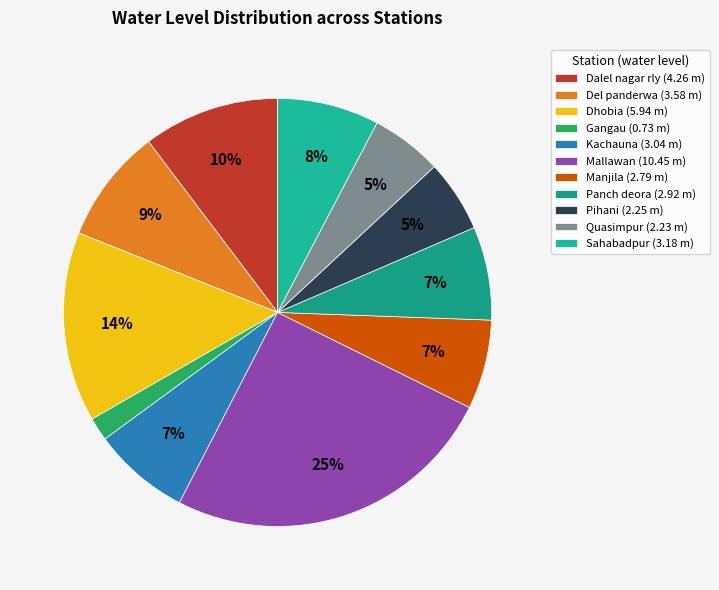

Rank the categories by value from lowest to highest.

Gangau, Quasimpur, Pihani, Manjila, Panch deora, Kachauna, Sahabadpur, Del panderwa, Dalel nagar rly, Dhobia, Mallawan